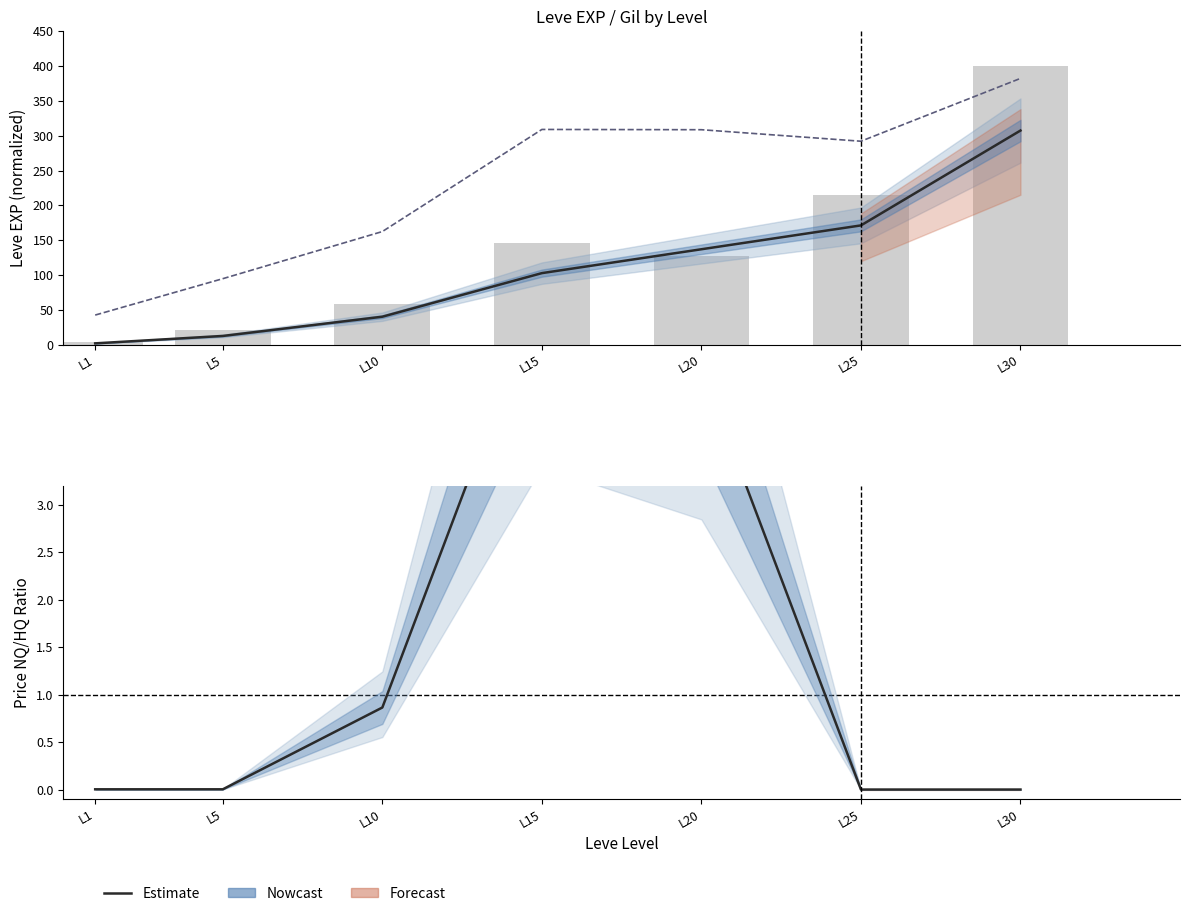

How many distinct data groups are displayed?

3